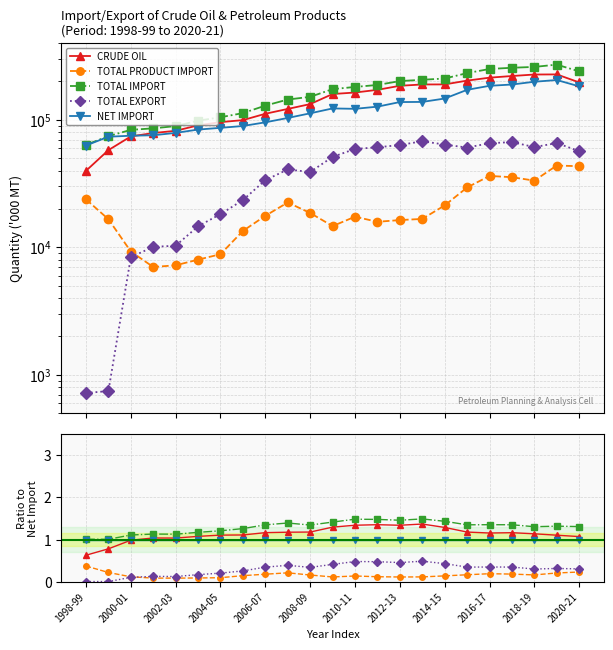

Count the number of data series in this chart.

5